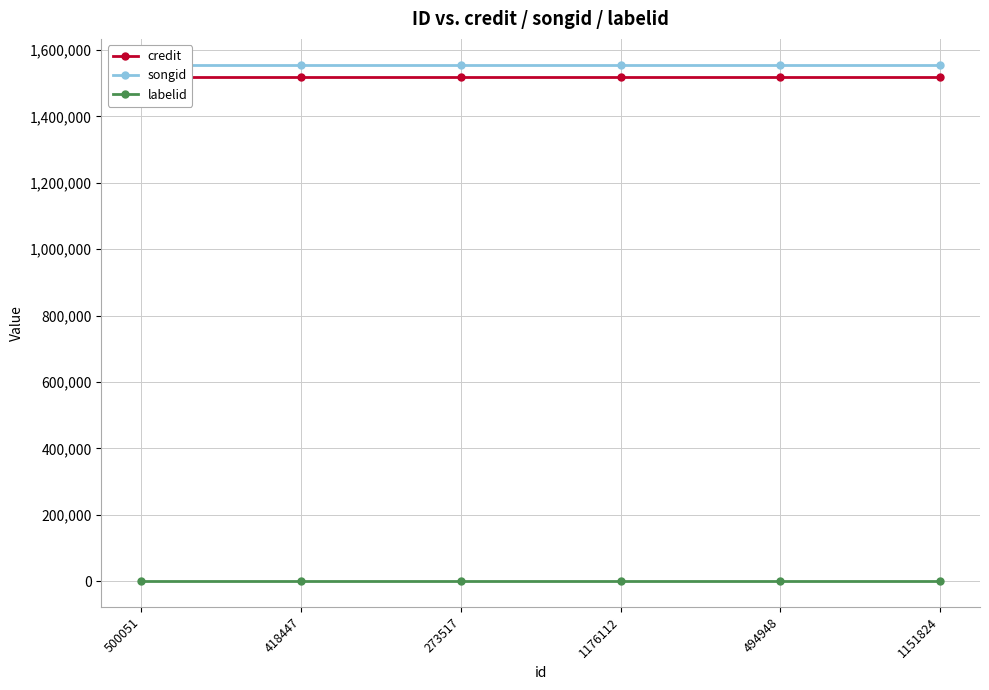

What is the sum of the labelid values at 494948 and 1176112?

396